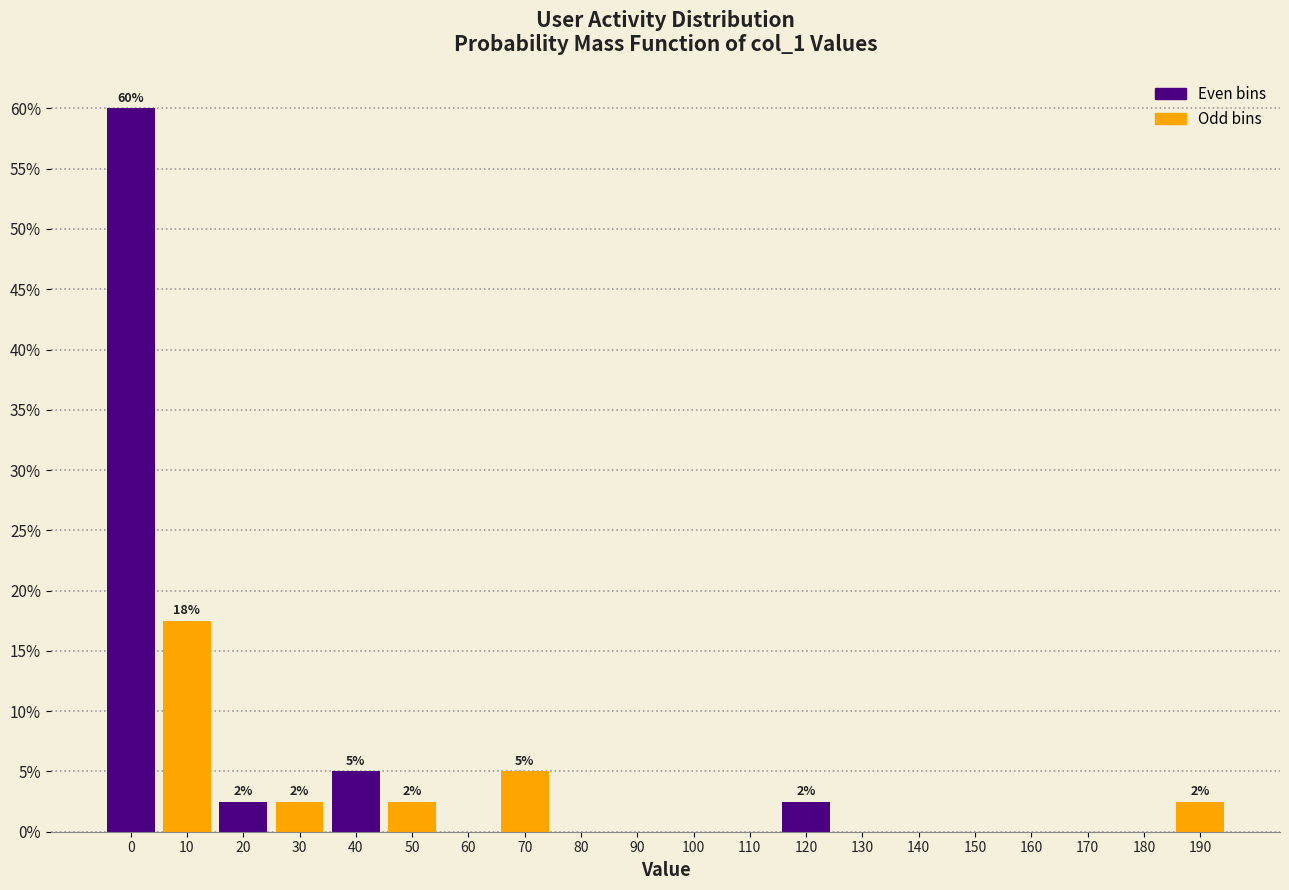

Reading left to right, list all the values displayed in this chart.

0=60.0	10=17.5	20=2.5	30=2.5	40=5.0	50=2.5	60=0.0	70=5.0	80=0.0	90=0.0	100=0.0	110=0.0	120=2.5	130=0.0	140=0.0	150=0.0	160=0.0	170=0.0	180=0.0	190=2.5